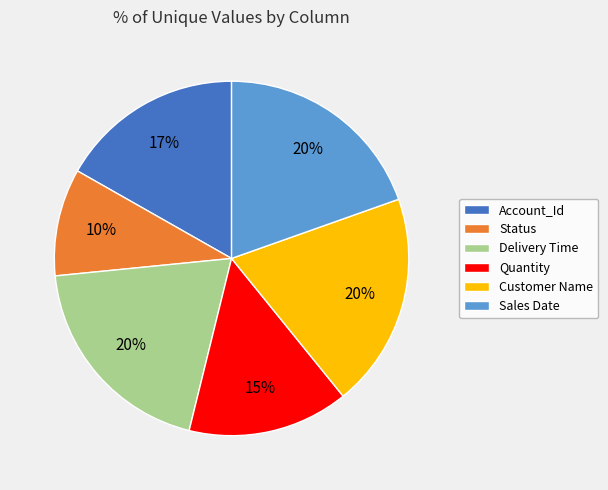

The Account_Id slice represents 2% of the pie. True or false?

False